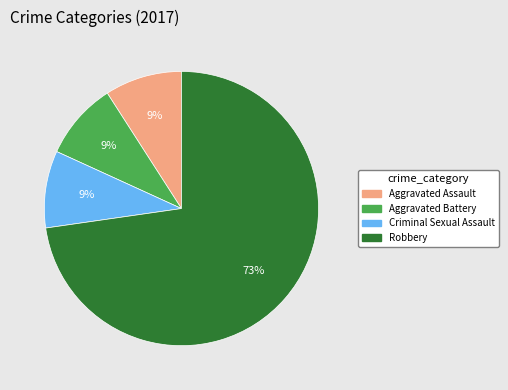

Does any single category account for the majority?

Yes